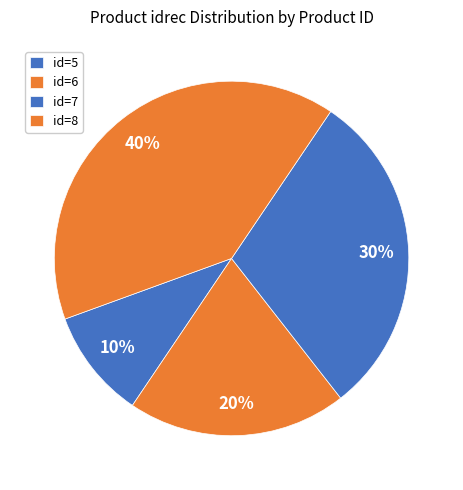

What is the smallest slice in the pie chart?

Grifoculamp (id=5)